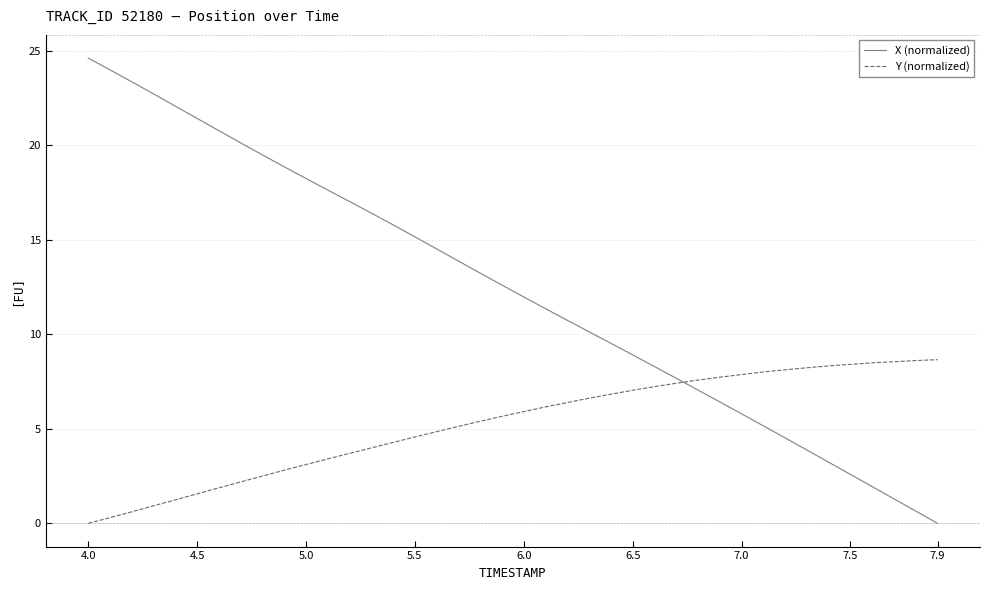

Which series has the widest spread of values?

X (normalized)